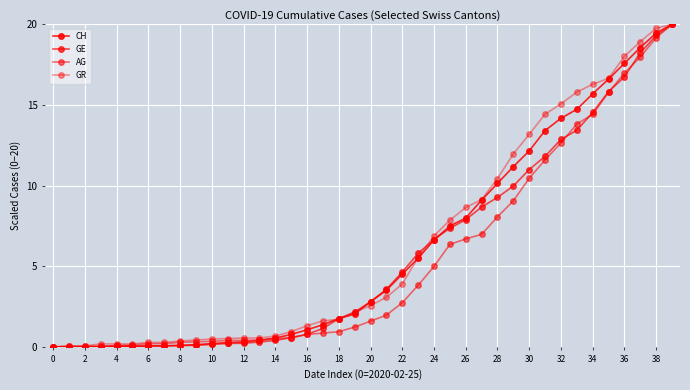

Reading right to left, list all the values displayed in this chart.

CH: 20.0	19.5	18.6	17.6	16.6	15.7	14.7	14.2	13.4	12.2	11.2	10.1	9.1	8.0	7.5	6.6	5.5	4.5	3.5	2.8	2.0	1.8	1.4	1.1	0.8	0.5	0.4	0.3	0.3	0.2	0.1	0.1	0.1	0.1	0.0	0.0	0.0	0.0	0.0	0.0
GE: 20.0	19.3	18.2	16.7	15.8	14.5	13.4	12.9	11.8	11.0	10.0	9.3	8.7	7.9	7.4	6.7	5.8	4.6	3.6	2.8	2.2	1.7	1.1	0.8	0.6	0.4	0.3	0.2	0.2	0.1	0.1	0.1	0.1	0.1	0.0	0.0	0.0	0.0	0.0	0.0
AG: 20.0	19.2	18.0	17.0	15.8	14.4	13.8	12.6	11.6	10.5	9.1	8.1	7.0	6.7	6.4	5.0	3.8	2.7	2.0	1.6	1.2	0.9	0.9	0.8	0.6	0.5	0.4	0.4	0.4	0.3	0.3	0.3	0.2	0.2	0.1	0.1	0.0	0.0	0.0	0.0
GR: 20.0	19.8	18.9	18.0	16.7	16.3	15.8	15.1	14.4	13.2	12.0	10.4	9.1	8.6	7.9	6.9	5.5	3.9	3.1	2.6	2.2	1.7	1.6	1.3	0.9	0.7	0.5	0.5	0.5	0.5	0.4	0.4	0.3	0.3	0.2	0.2	0.2	0.1	0.1	0.0